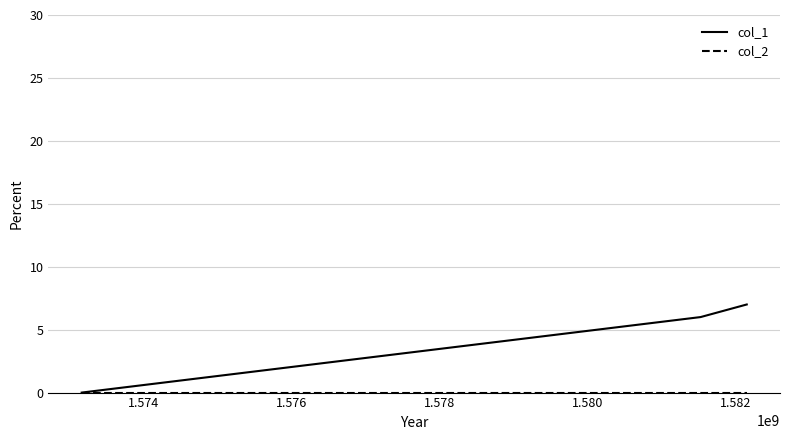

What is the sum of all col_1 values?

13